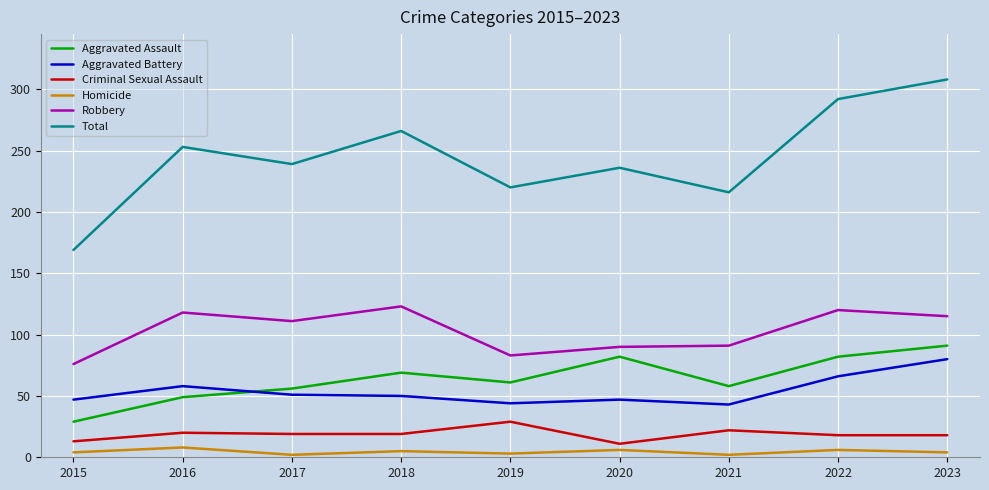

At how many categories does at least one series exceed 251?

4